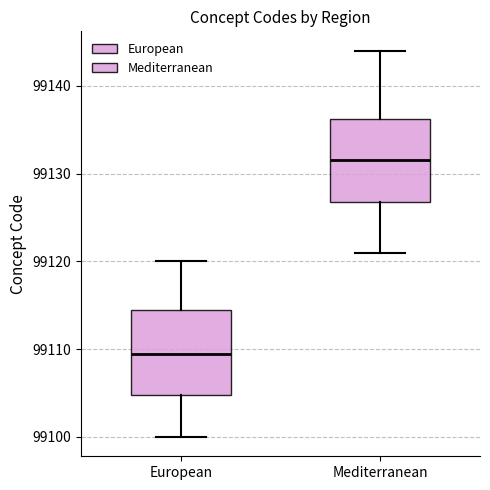

Which box has the lowest median line?

European